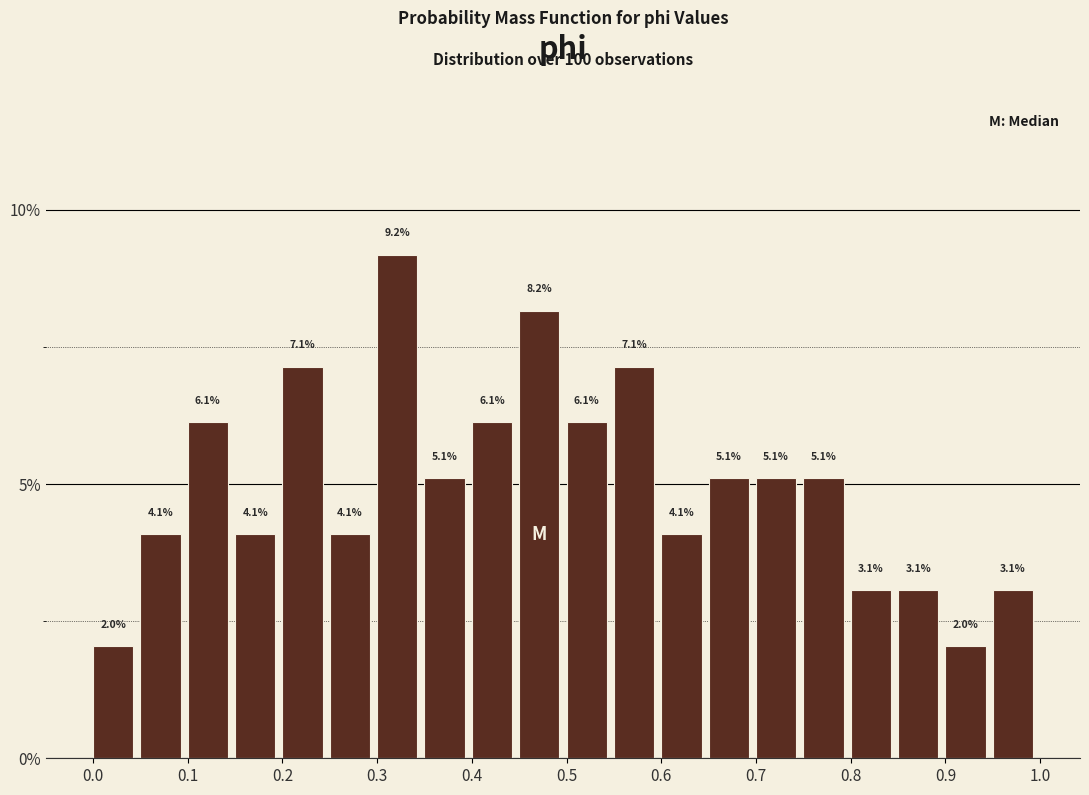

What is the height of the bar covering 0.15 to 0.20 on the x-axis?

4.1